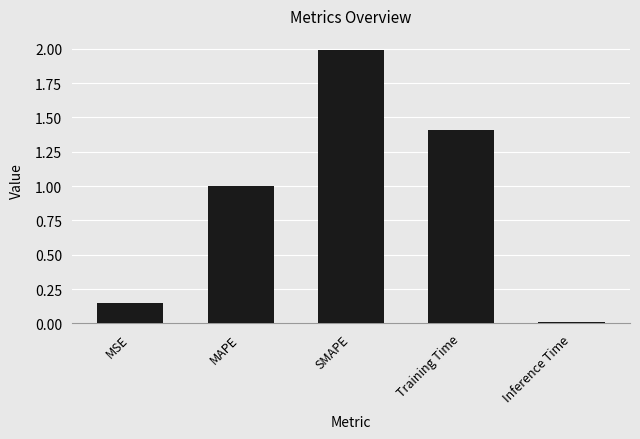

What is the value of the 3rd bar from the left?

2.0